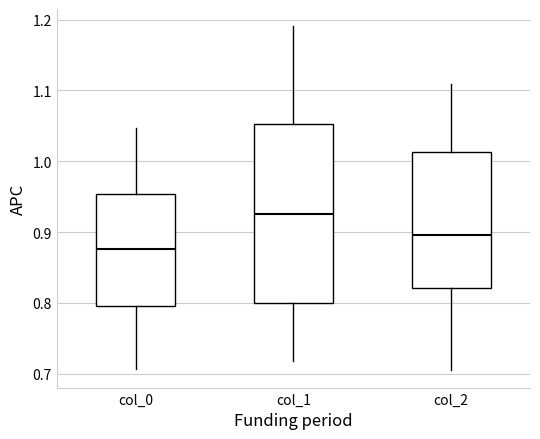

Which box is the tallest, from its lower edge to its upper edge?

col_1